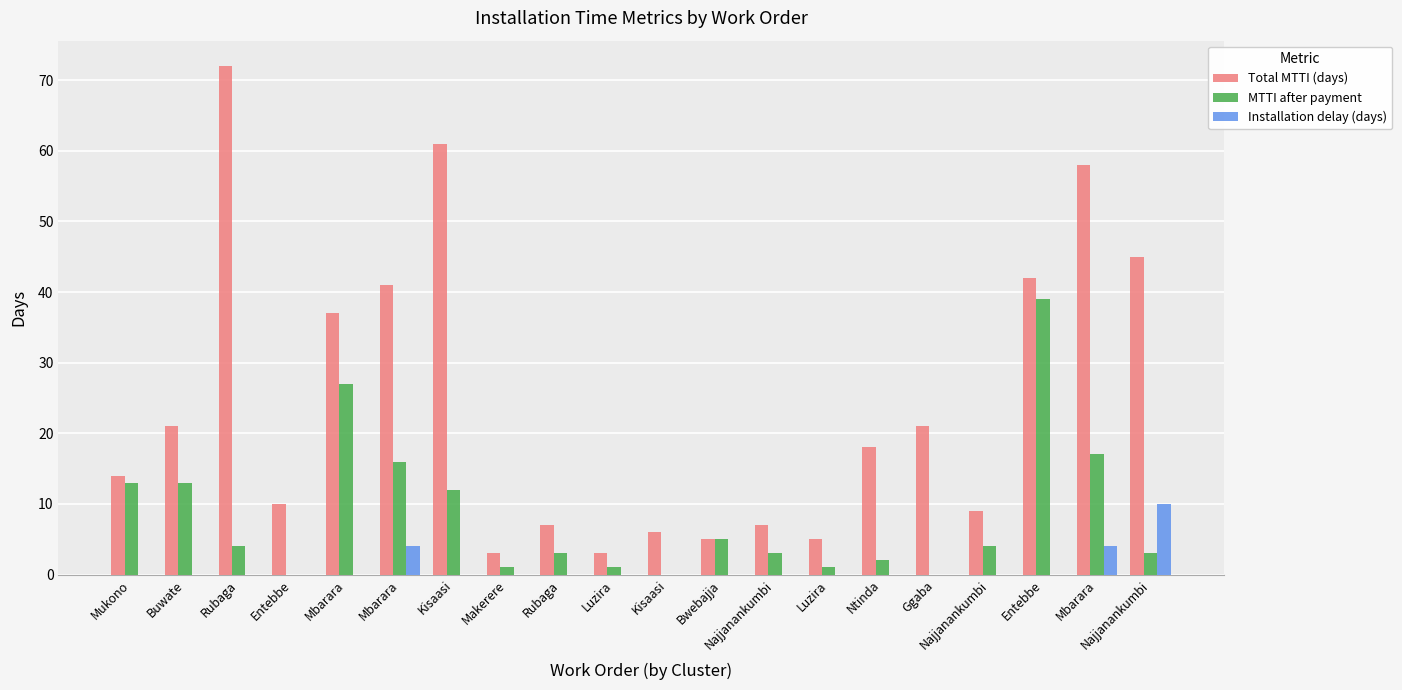

What are all the series names shown in the legend?

Total MTTI (days), MTTI after payment, Installation delay (days)